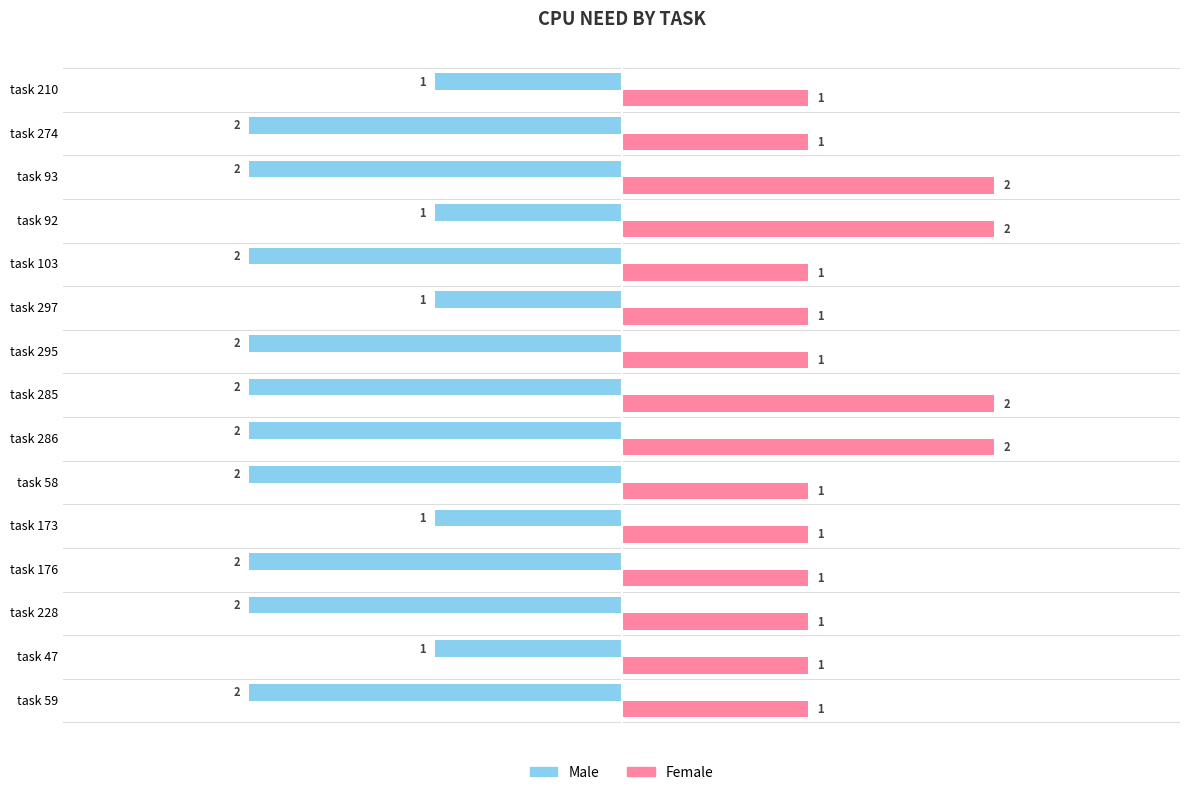

Is the value of Female at task 285 greater than the value of Male at task 47?

Yes